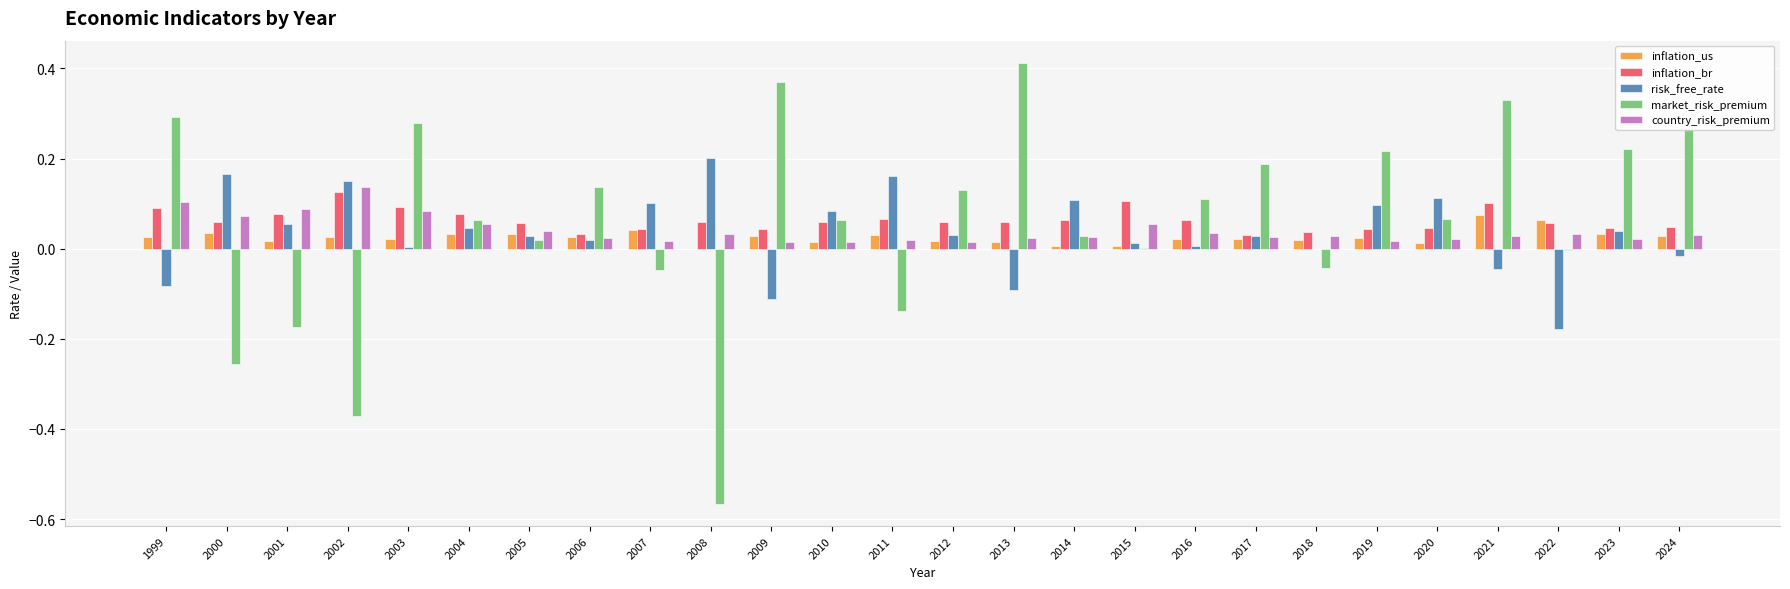

Count the number of data series in this chart.

5